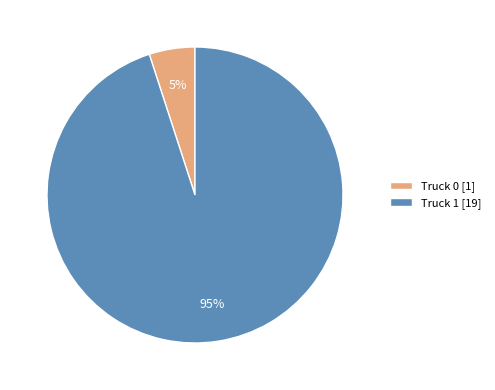

Is there any slice that represents more than half of the pie?

Yes